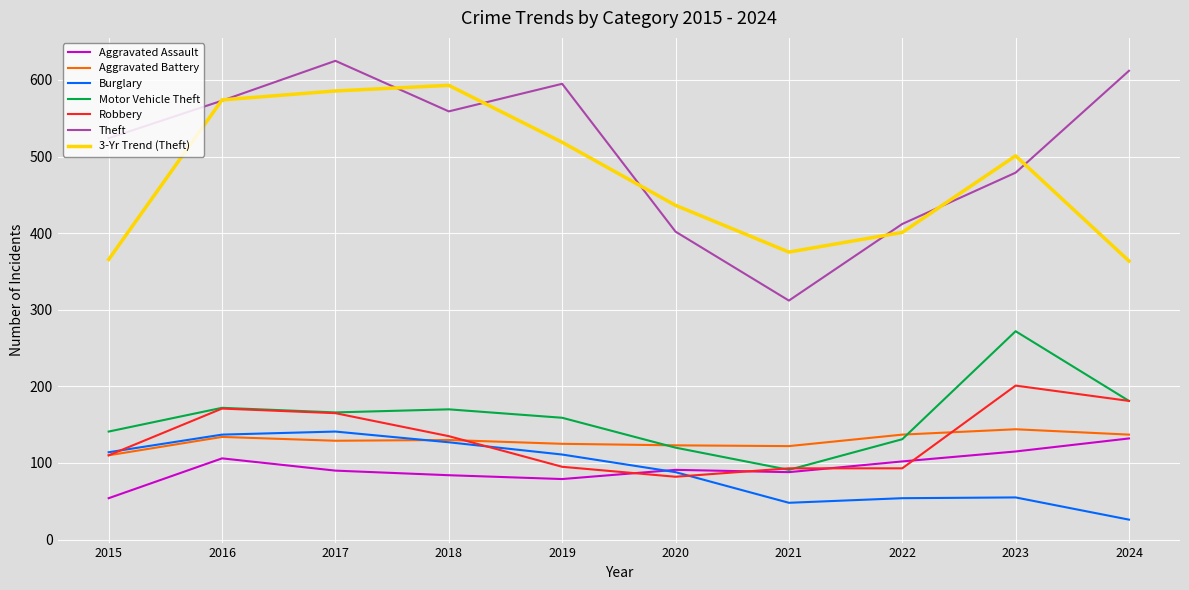

What is the spread (max minus min) of values at 2020?

354.3